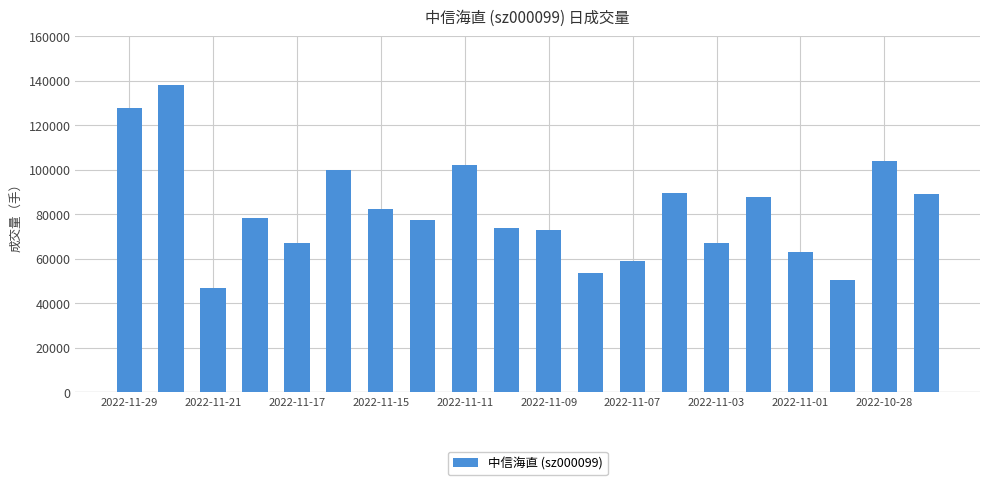

What is the difference between the maximum and minimum values?

90901